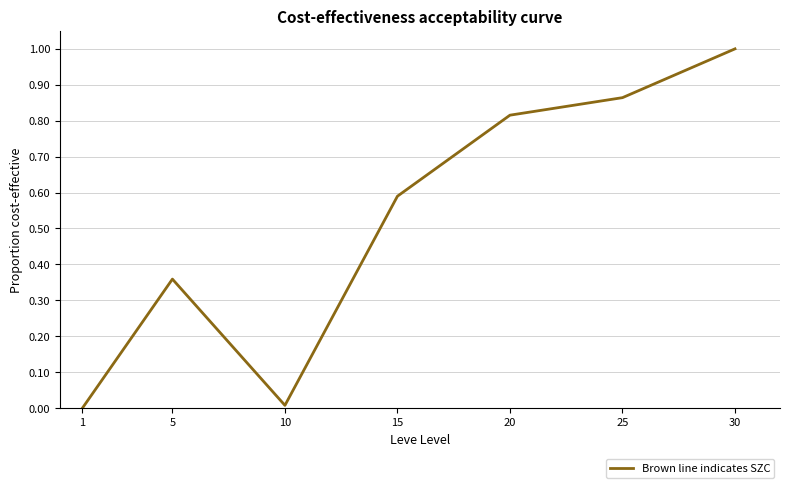

Is it true that the value at 15 is 0.6?

True